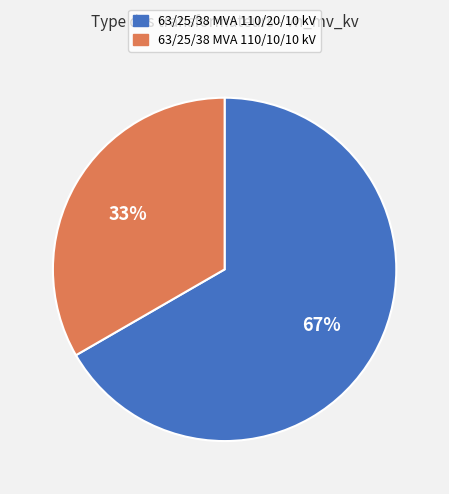

To the nearest percent, what portion does 63/25/38 MVA 110/20/10 kV represent?

67%